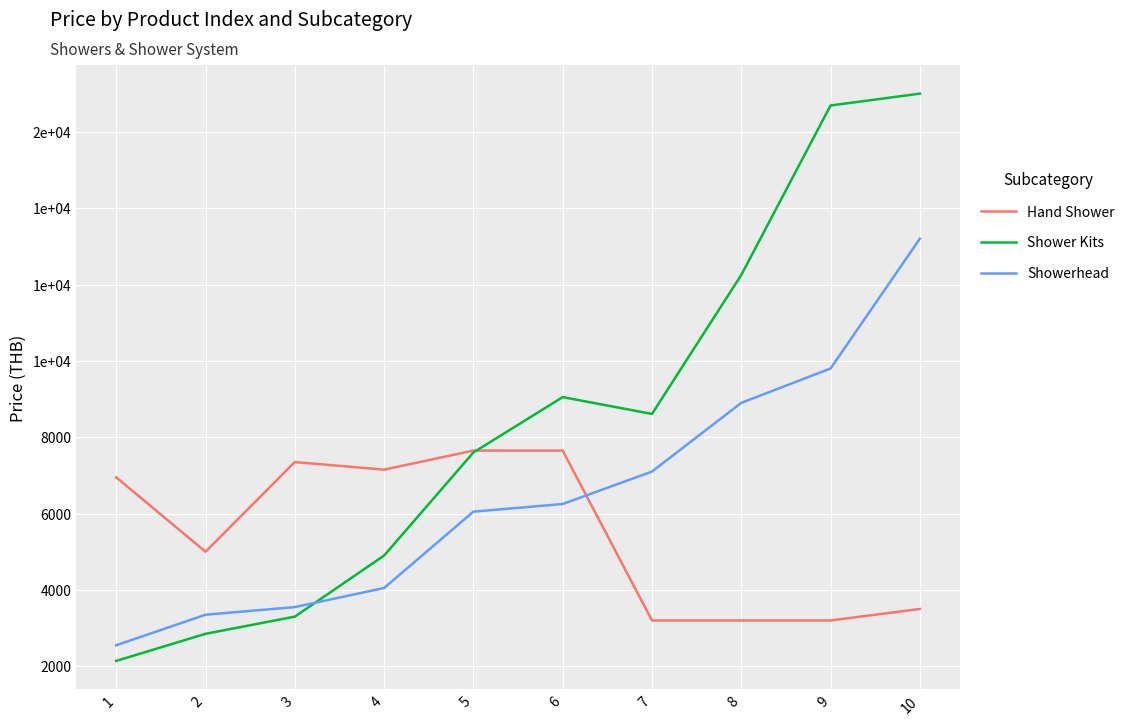

Reading left to right, what are all the values shown in this chart?

Hand Shower: 1=6950	2=5000	3=7350	4=7150	5=7650	6=7650	7=3200	8=3200	9=3200	10=3500
Shower Kits: 1=2140	2=2850	3=3300	4=4900	5=7600	6=9050	7=8610	8=12250	9=16690	10=17000
Showerhead: 1=2550	2=3350	3=3550	4=4050	5=6050	6=6250	7=7100	8=8900	9=9800	10=13200